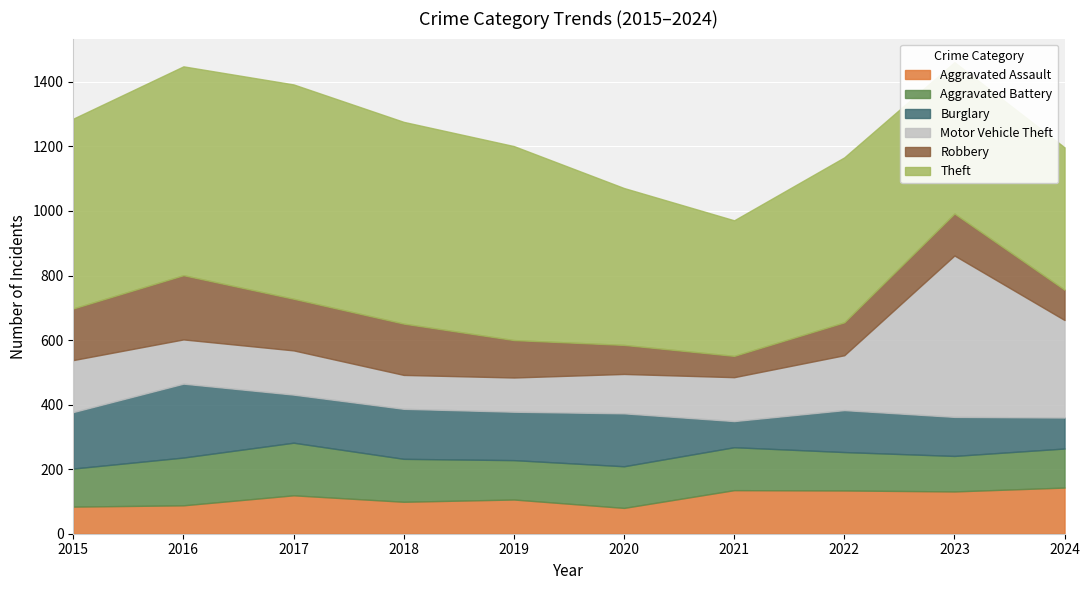

How many intersections are there between Motor Vehicle Theft and Theft?

2